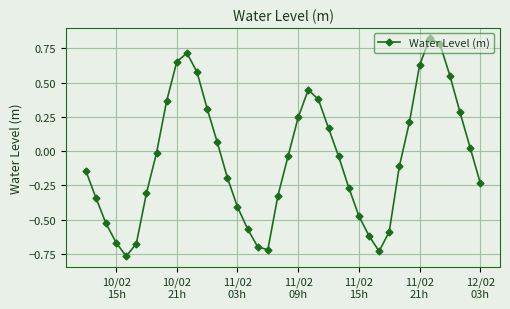

What is the difference between the maximum and minimum values?

1.6